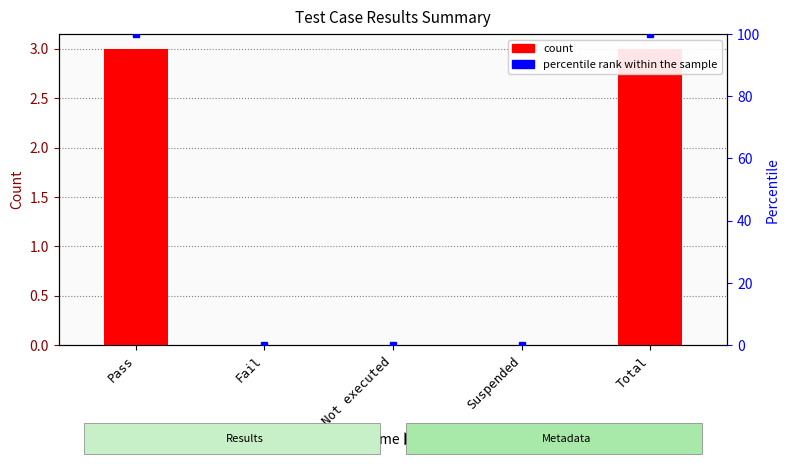

True or false: count has a value of 0 at Not executed.

True